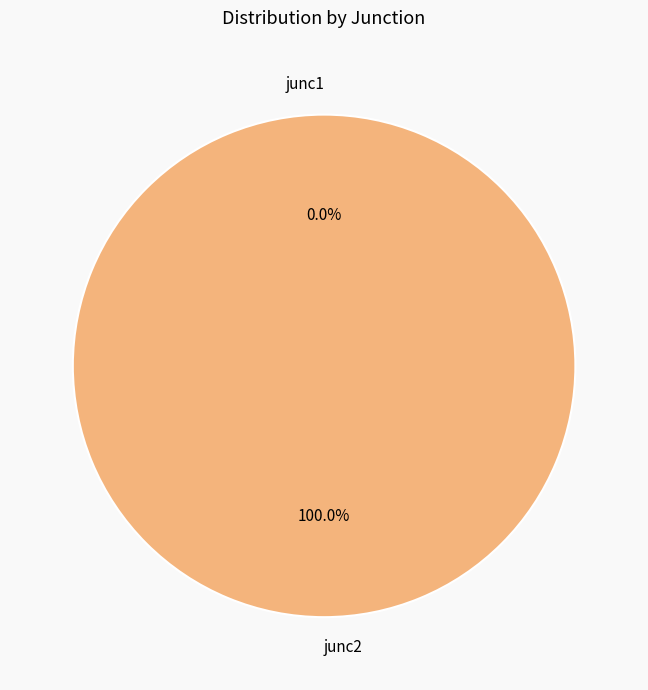

Which has a higher value, junc2 or junc1?

junc2